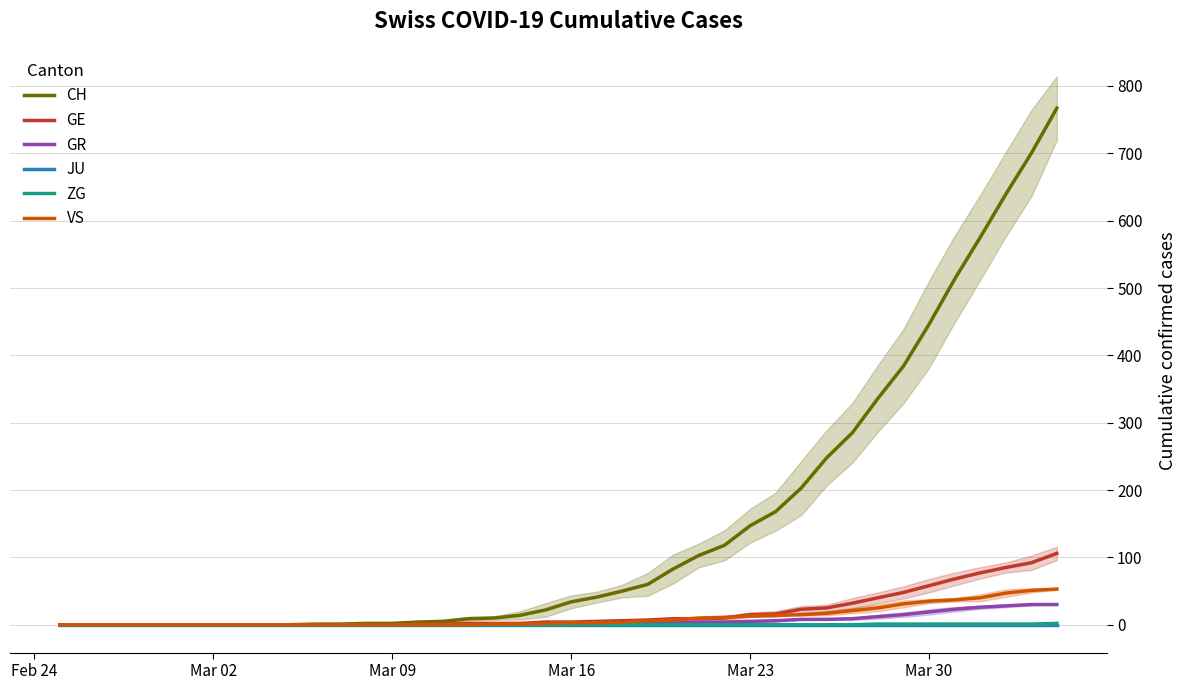

Rank the series by their maximum value, from highest to lowest.

CH, GE, VS, GR, ZG, JU